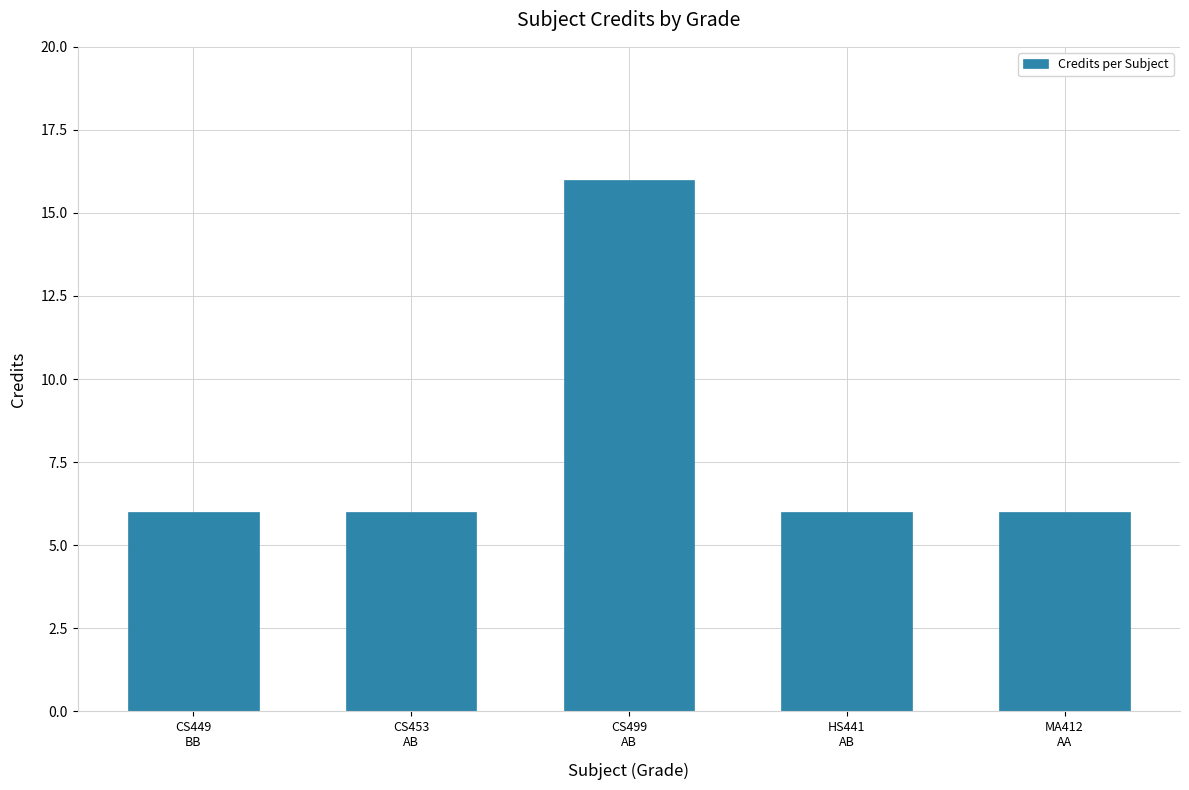

What is the minimum value shown in the chart?

6